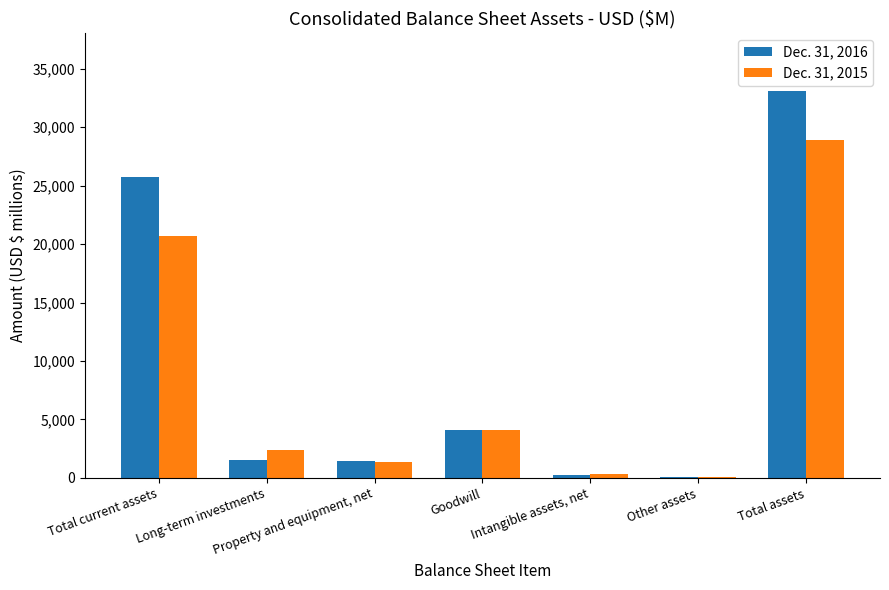

At which label does Dec. 31, 2016 first exceed 1539?

Total current assets